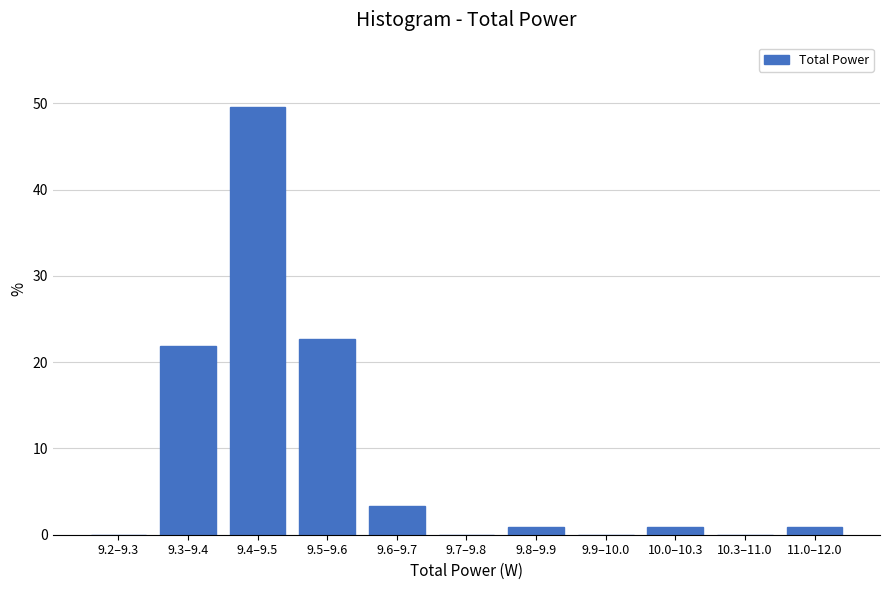

Reading left to right, what are all the values shown in this chart?

9.2–9.3=0.0	9.3–9.4=21.8	9.4–9.5=49.6	9.5–9.6=22.7	9.6–9.7=3.4	9.7–9.8=0.0	9.8–9.9=0.8	9.9–10.0=0.0	10.0–10.3=0.8	10.3–11.0=0.0	11.0–12.0=0.8